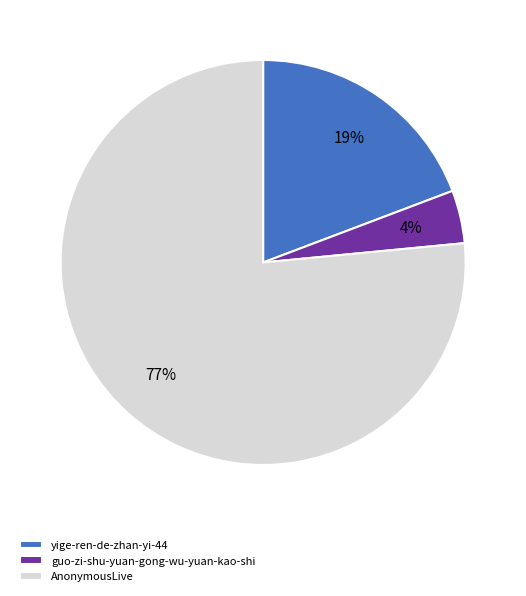

How many segments does this pie chart have?

3